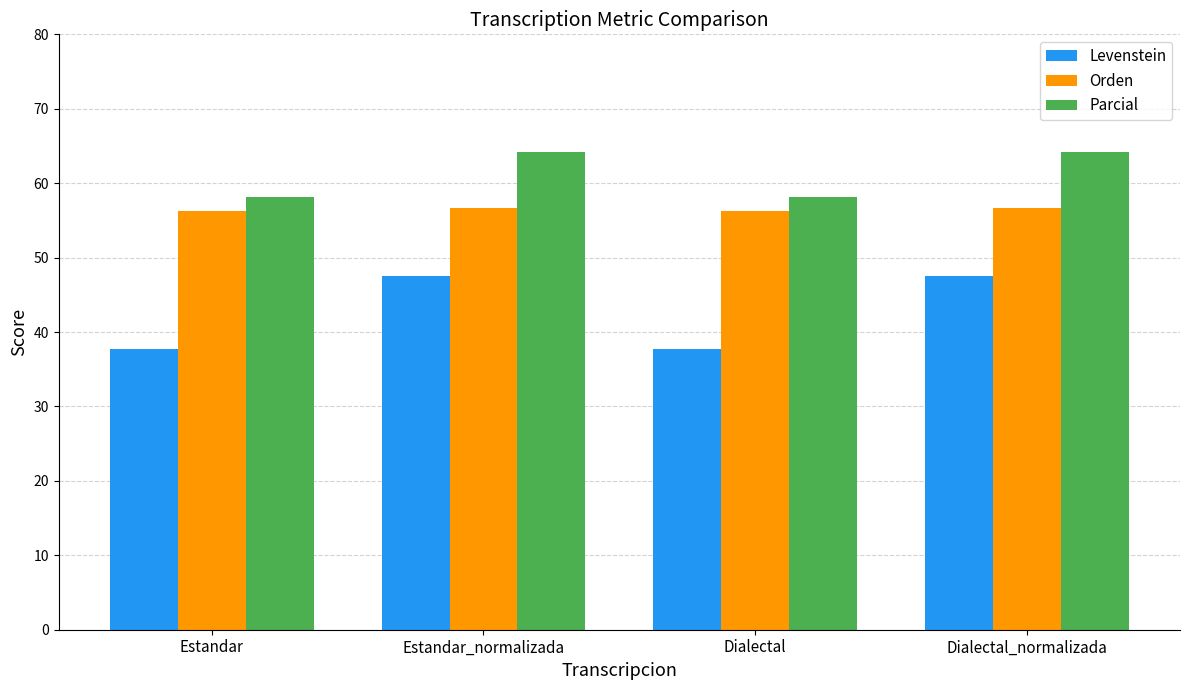

Does the chart contain stacked bars?

No